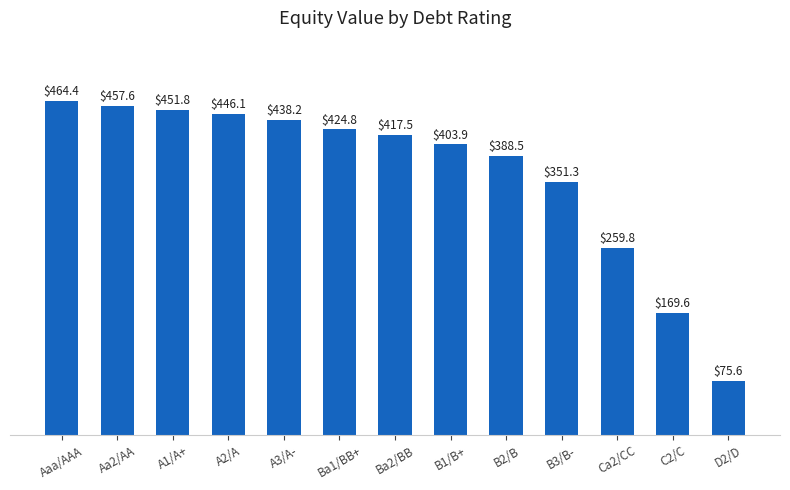

How many series are shown in this chart?

1